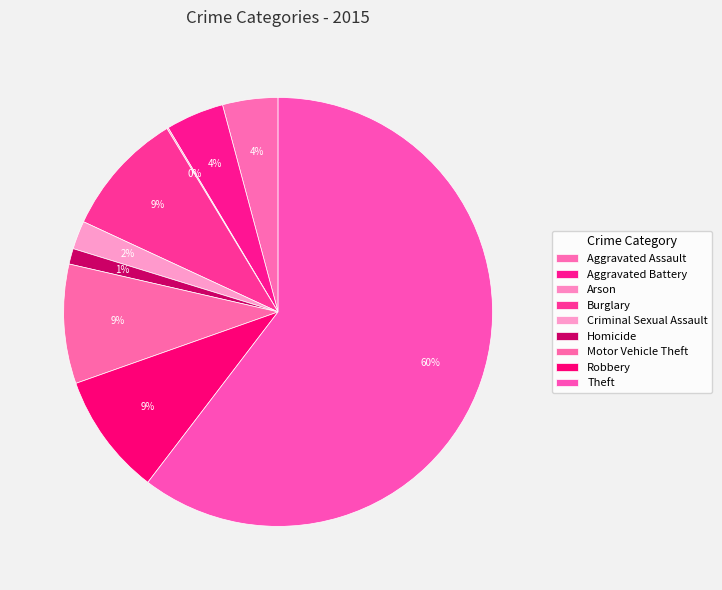

To the nearest percent, what portion does Robbery represent?

9%